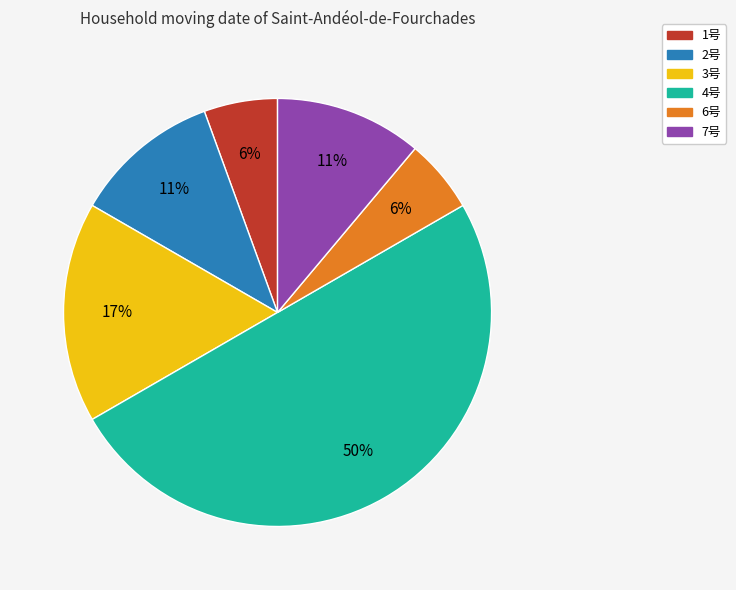

Approximately how many times larger is the value at 3号 compared to 2号?

1.5